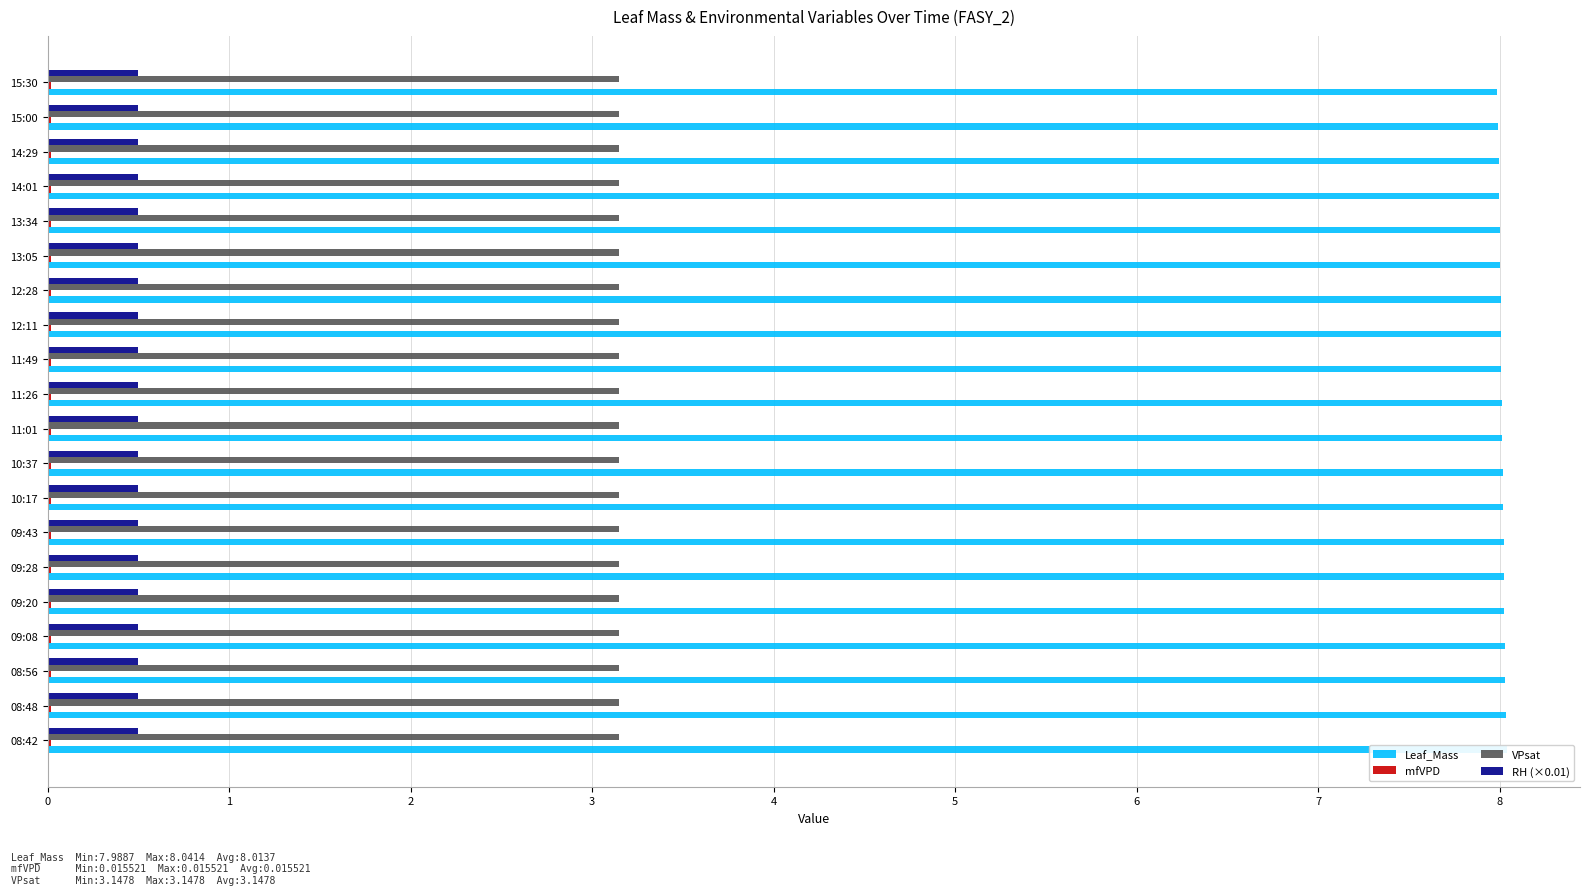

Which series has the largest total across all categories?

Leaf_Mass